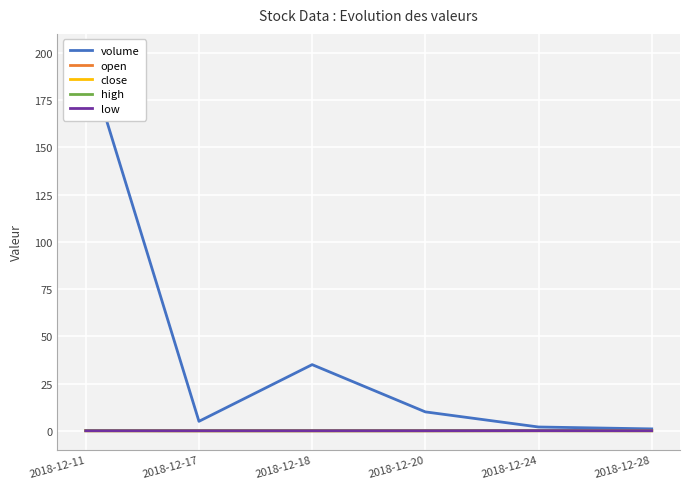

Which series has the largest total across all categories?

volume